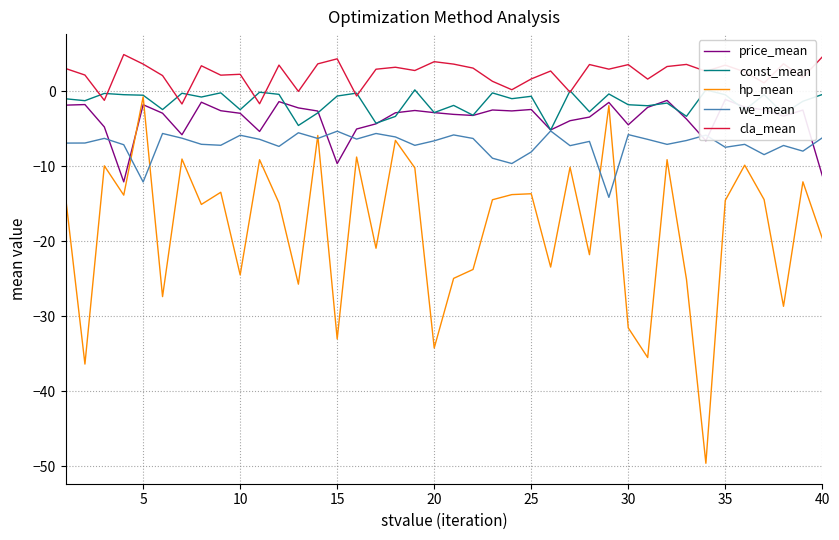

True or false: cla_mean and we_mean cross at least once.

False